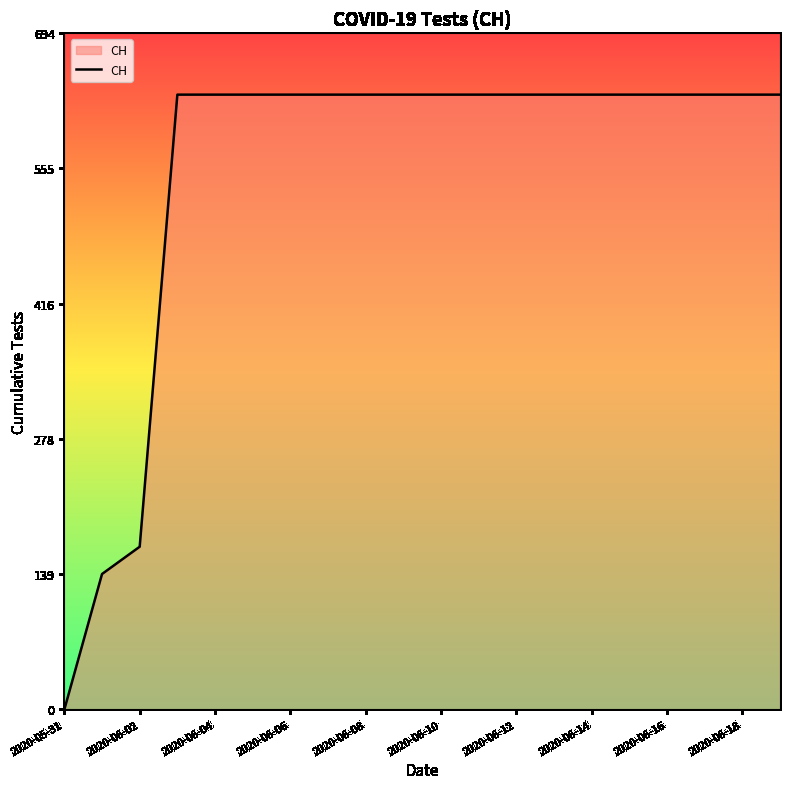

Reading left to right, extract all data points from this chart.

0	139	167	631	631	631	631	631	631	631	631	631	631	631	631	631	631	631	631	631